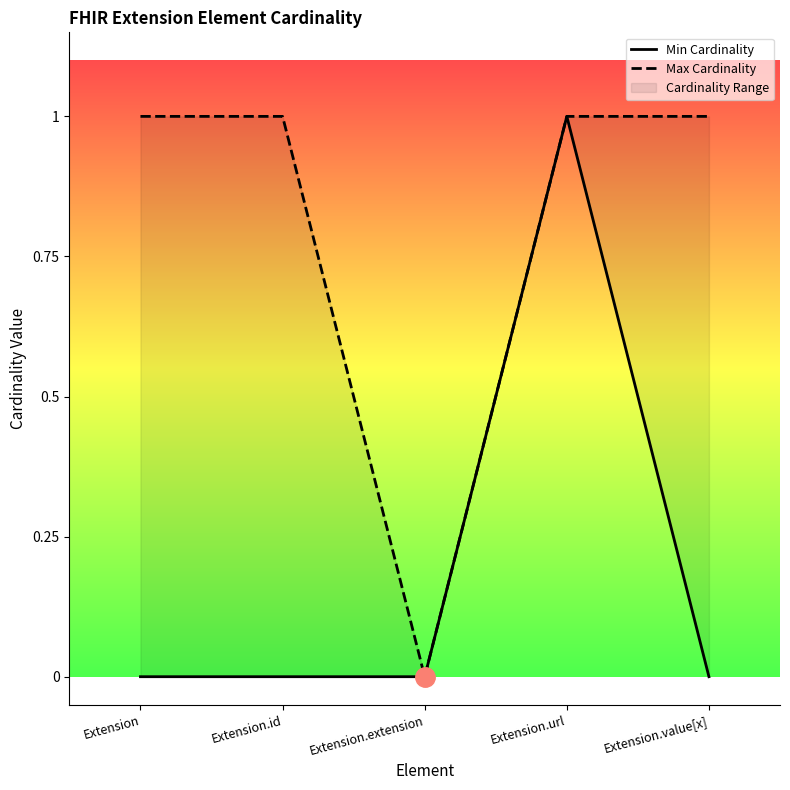

How many interior local peaks does the Min Cardinality series have?

1